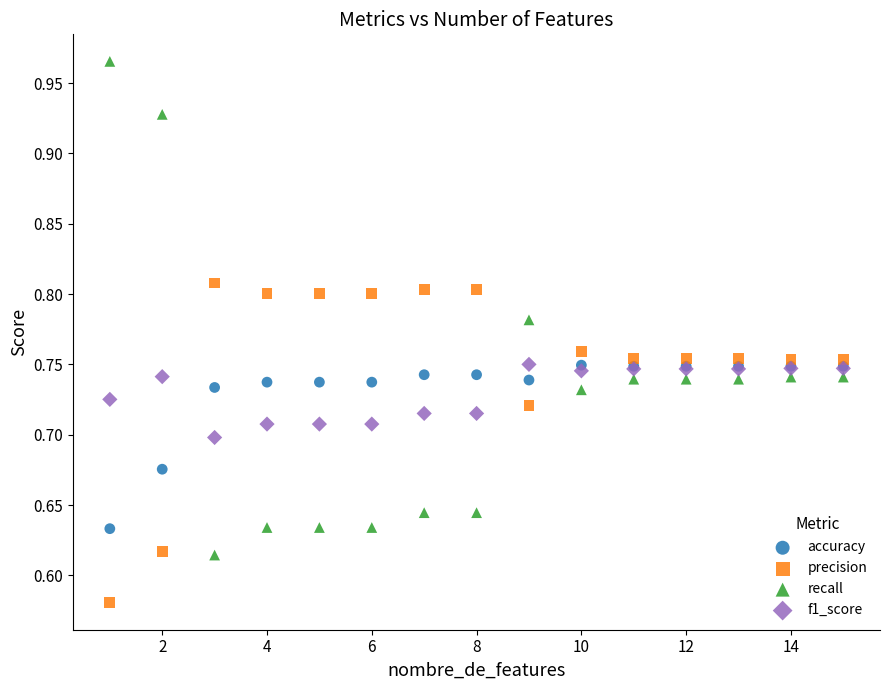

Which series reaches the minimum Y coordinate?

precision